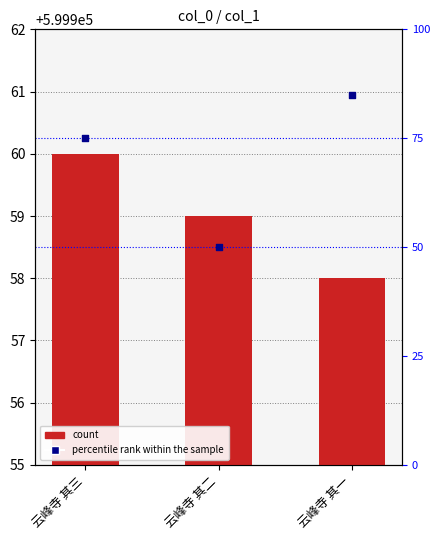

What is the total value across all series at 云峰寺 其二?

600009